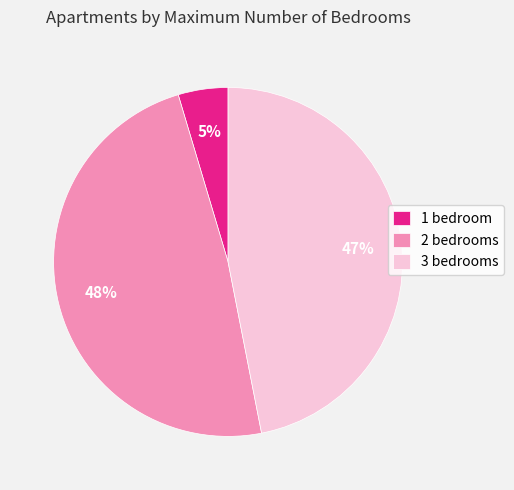

Rank the categories by value from highest to lowest.

2, 3, 1